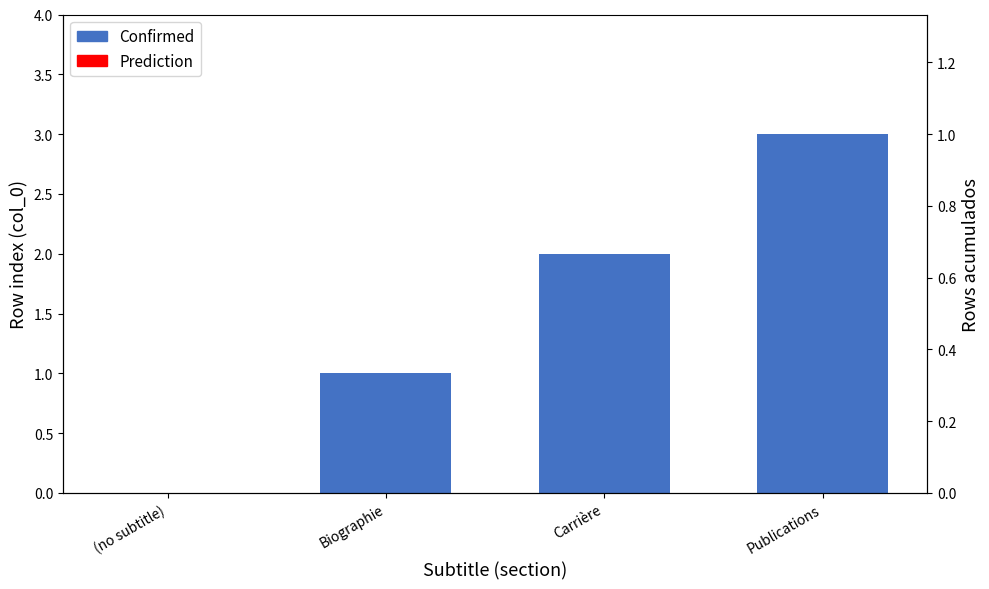

How many series are shown in this chart?

1